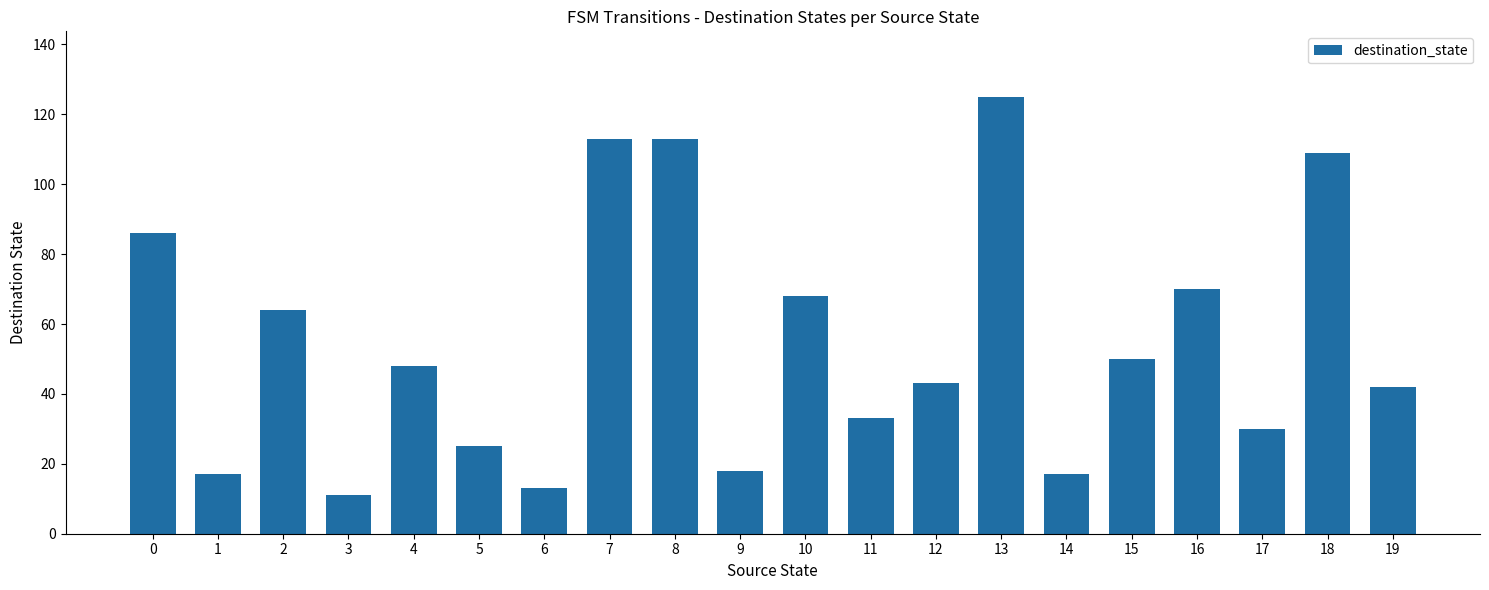

Which has a higher value, 18 or 15?

18